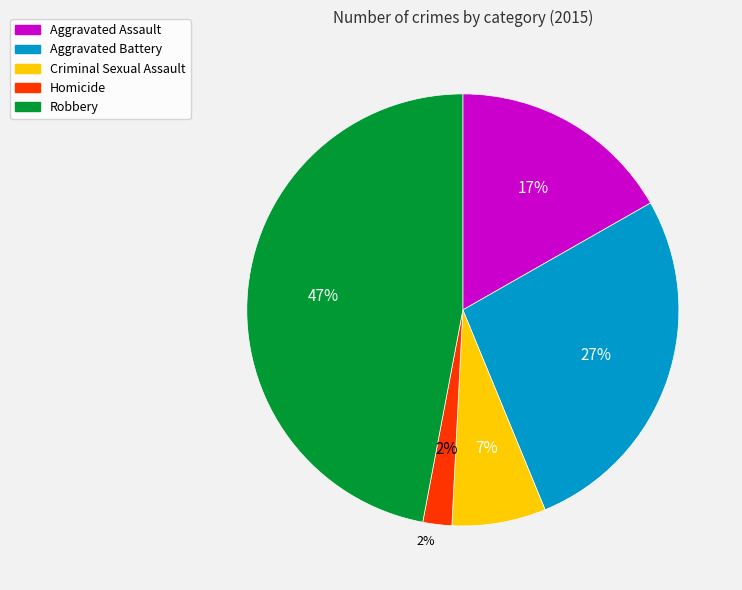

Do Criminal Sexual Assault and Aggravated Battery together represent more than half of the pie?

No